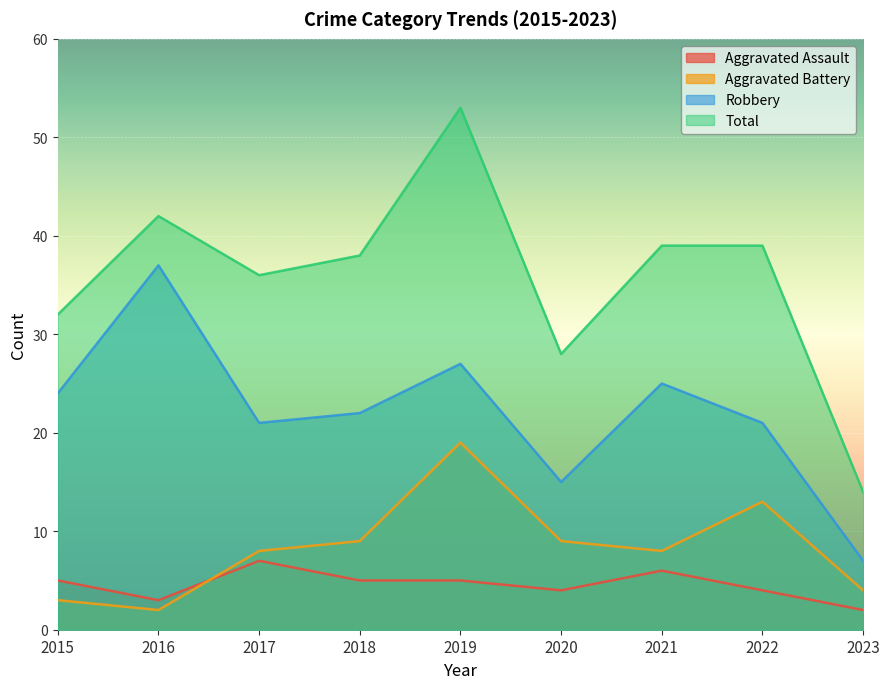

Which series has the widest spread of values?

Total